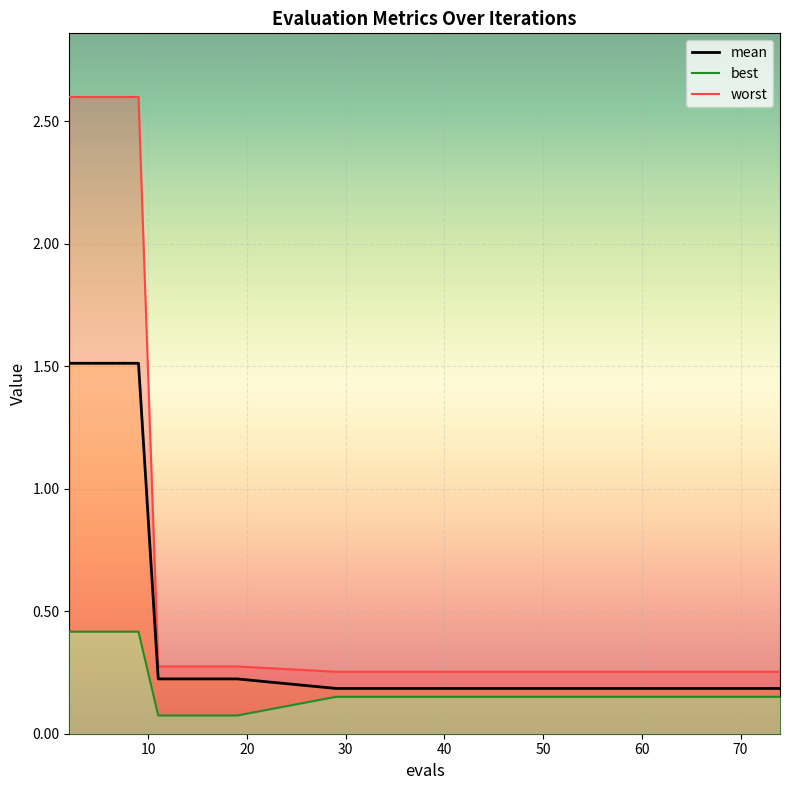

True or false: best_line and mean cross at least once.

False